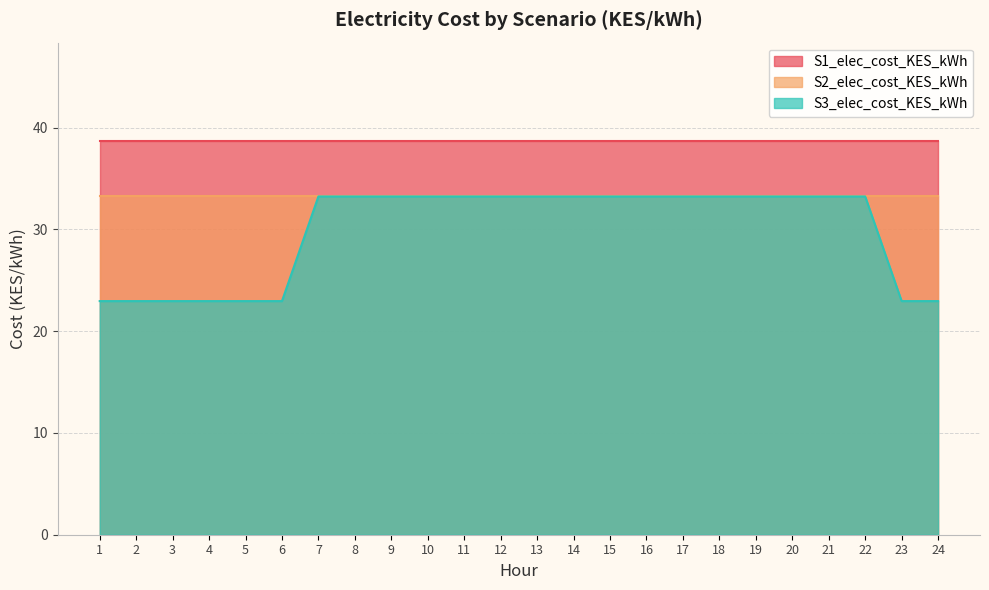

Where is S1_elec_cost_KES_kWh nearest to the value 38?

1